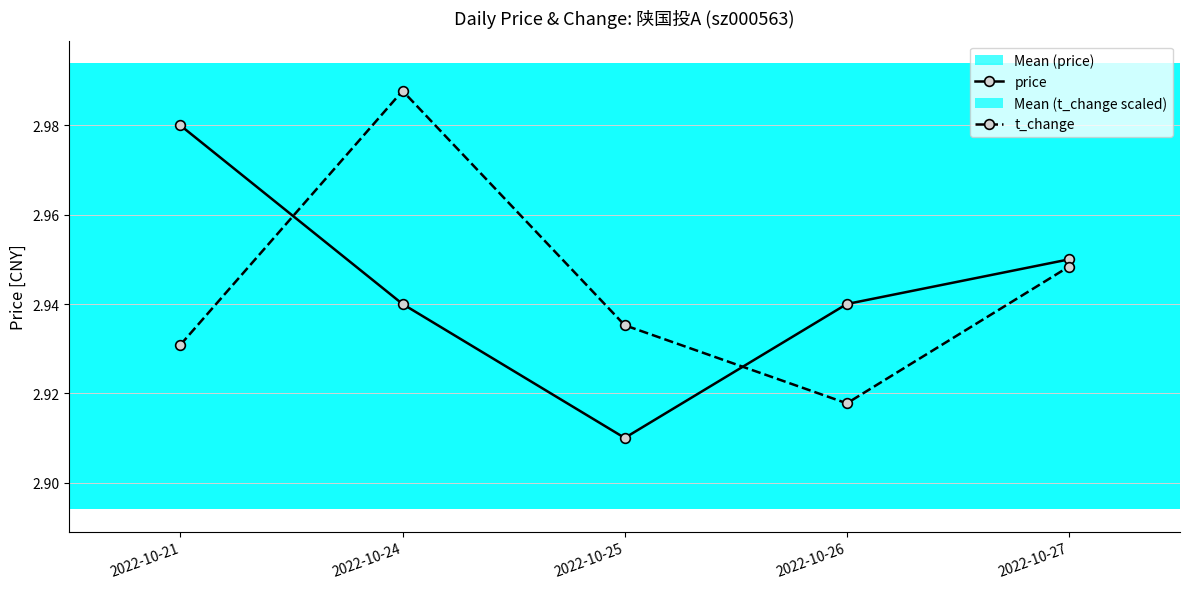

At which label is t_change closest to 2?

2022-10-26